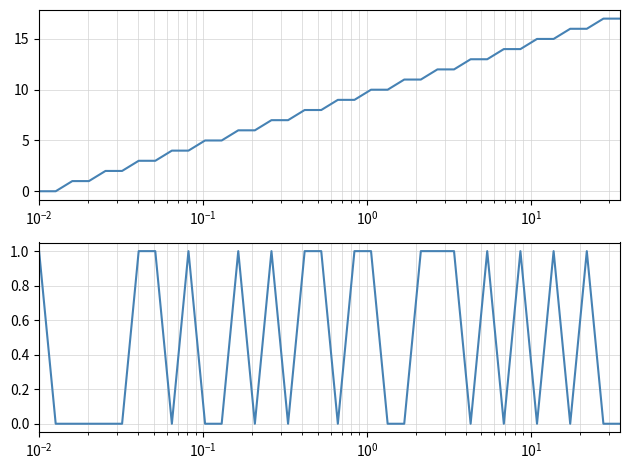

Does the chart display data point markers on the line(s)?

No